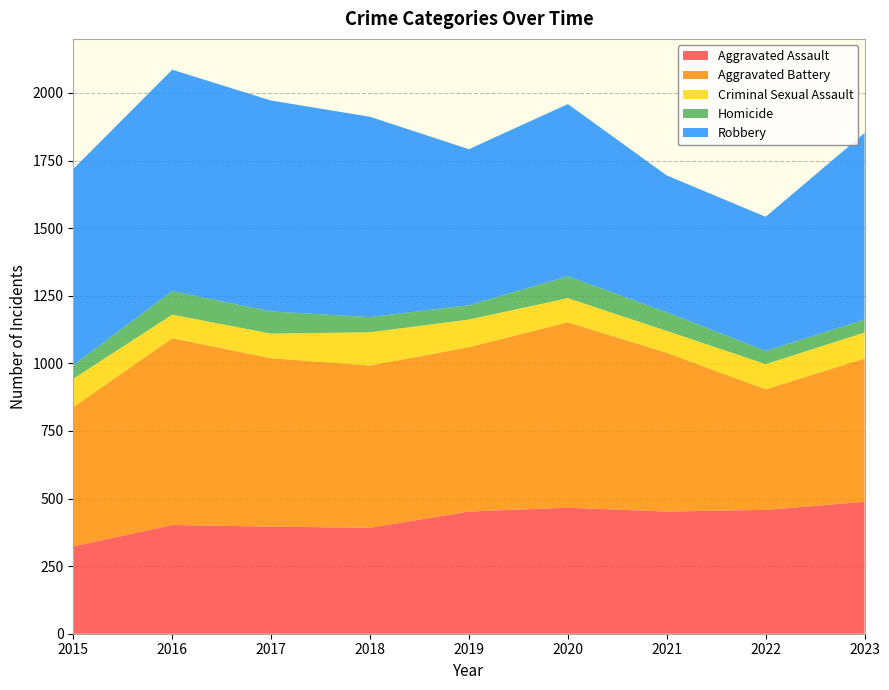

Reading left to right, transcribe all the data shown in this chart.

Aggravated Assault: 323	402	396	392	452	466	452	458	488
Aggravated Battery: 515	691	623	600	608	686	587	446	530
Criminal Sexual Assault: 105	87	91	123	102	89	81	93	96
Homicide: 50	87	82	56	53	81	69	49	48
Robbery: 726	819	780	741	577	637	506	496	690